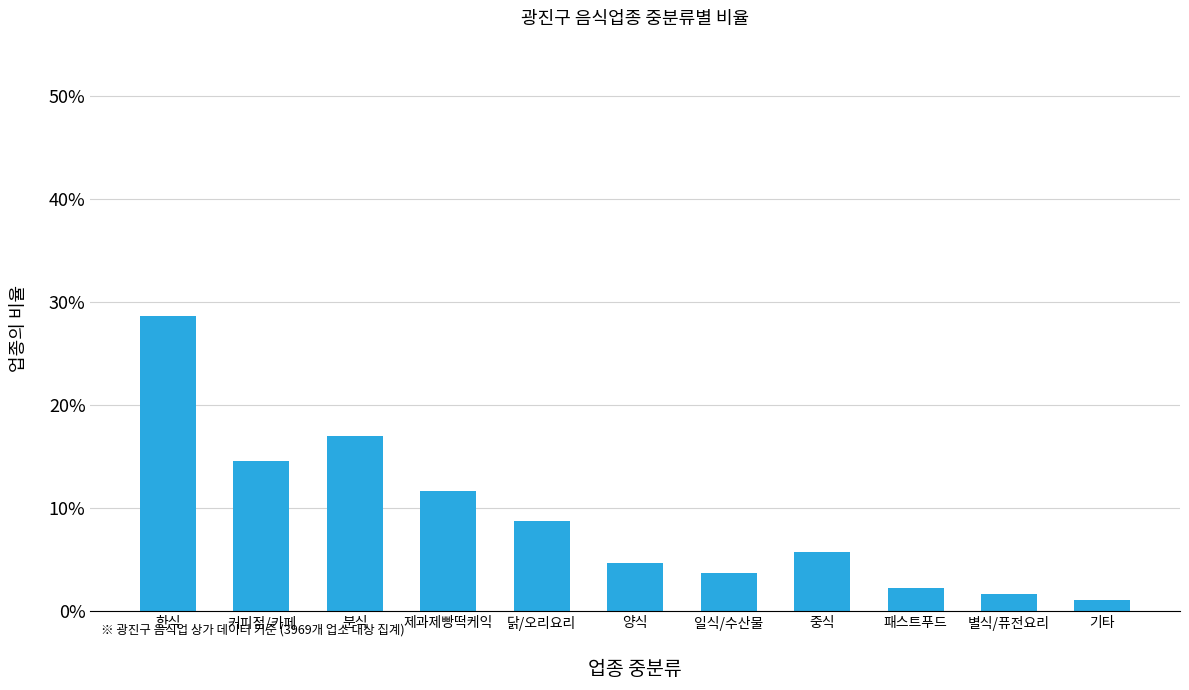

The value at 제과제빵떡케익 is 11.7. True or false?

True